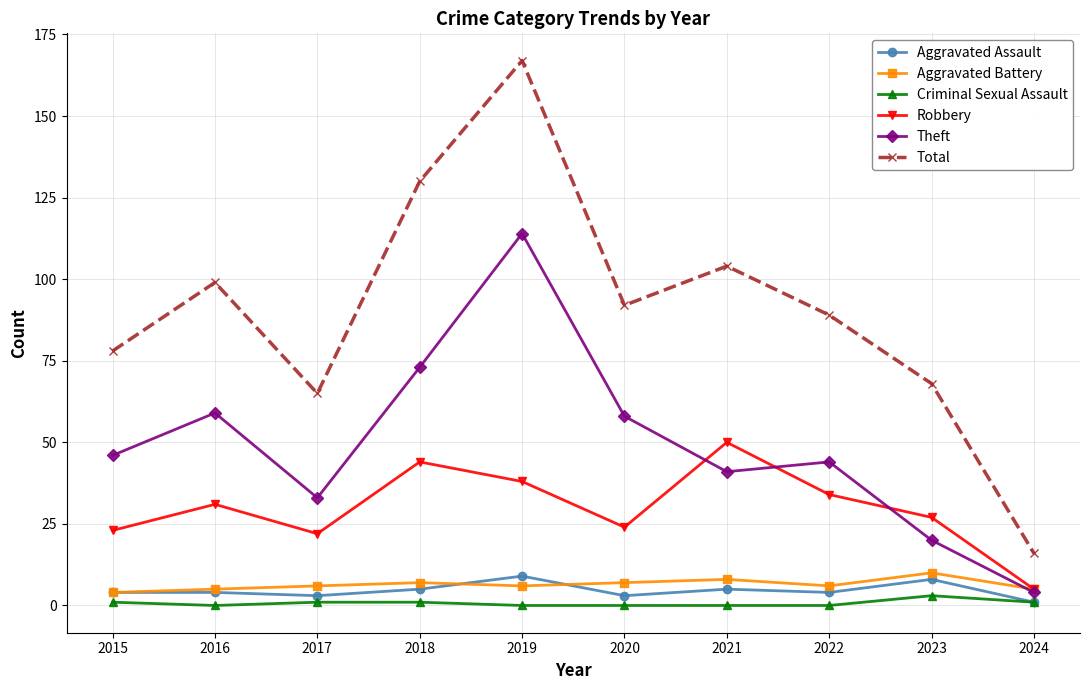

Count the number of data series in this chart.

6